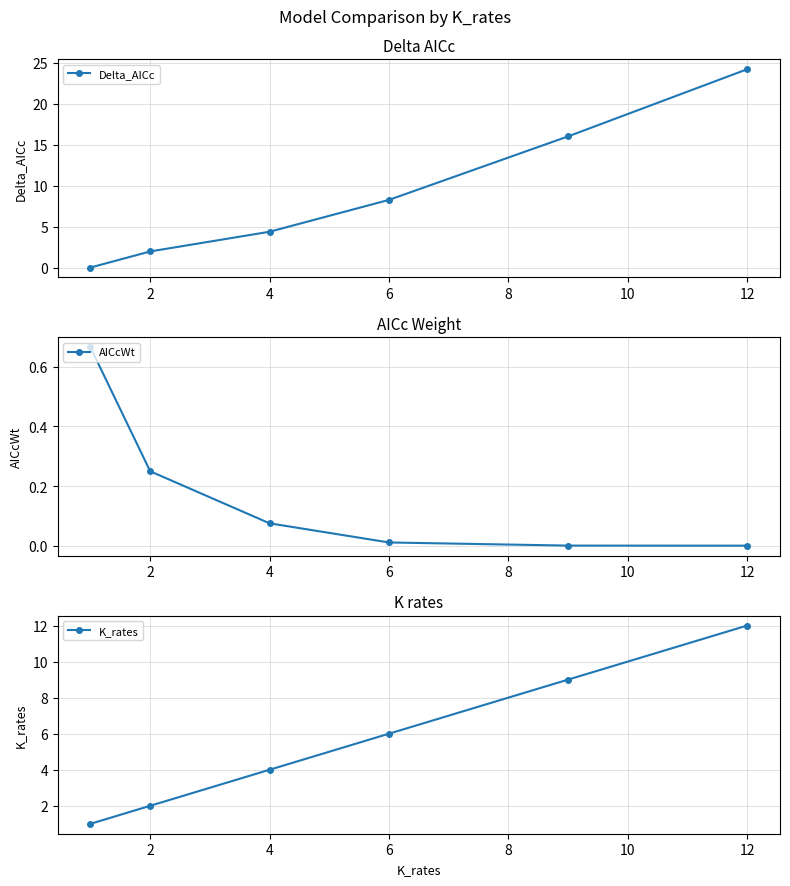

Reading left to right, what are all the values shown in this chart?

Delta_AICc: 0=0.0	2=2.0	4=4.4	6=8.3	8=16.0	10=24.2
AICcWt: 0=0.7	2=0.2	4=0.1	6=0.0	8=0.0	10=0.0
K_rates: 0=1.0	2=2.0	4=4.0	6=6.0	8=9.0	10=12.0